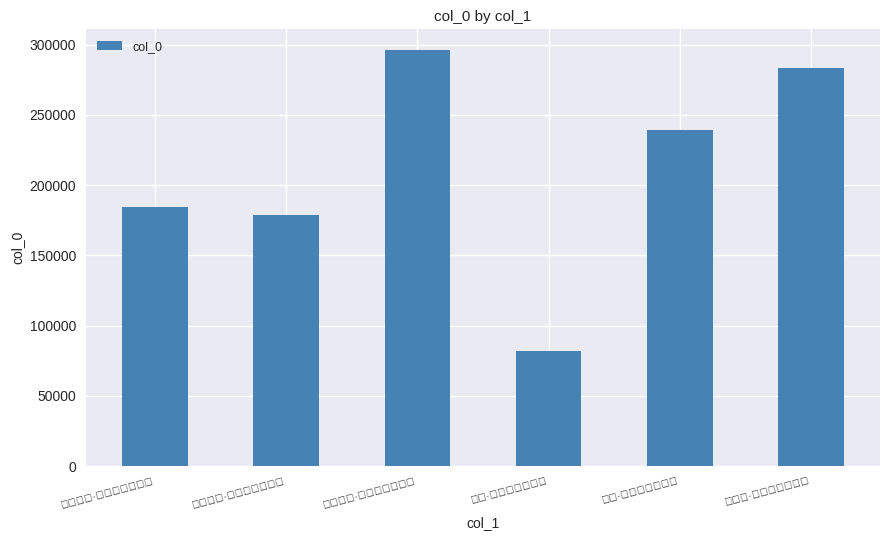

What is the average value?

210589